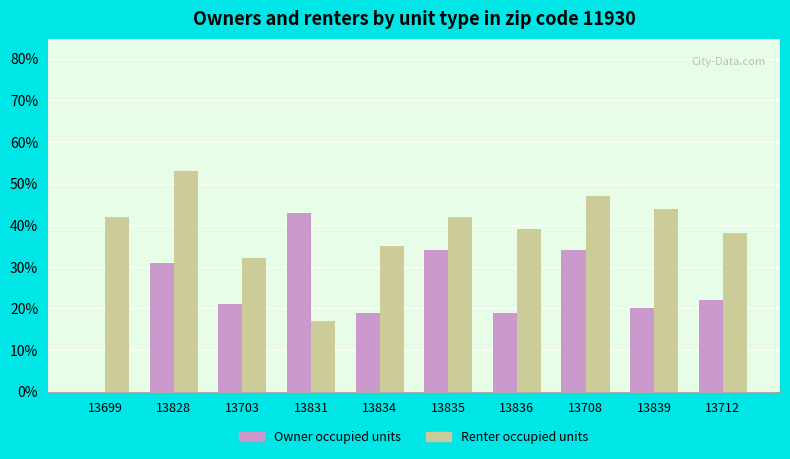

Is it true that Owner occupied units equals 14 at 13703?

False